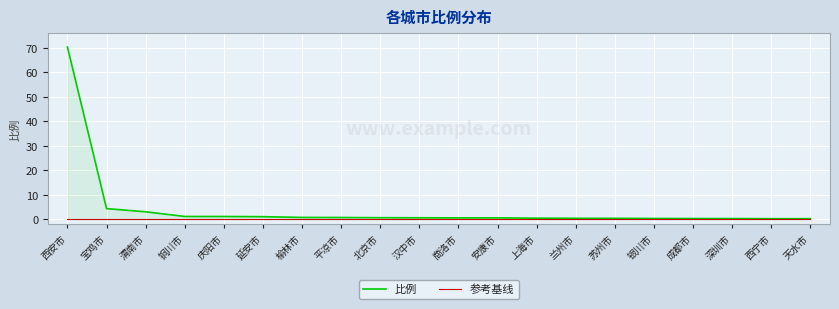

What is the difference between the highest and lowest values at 平凉市?

0.5